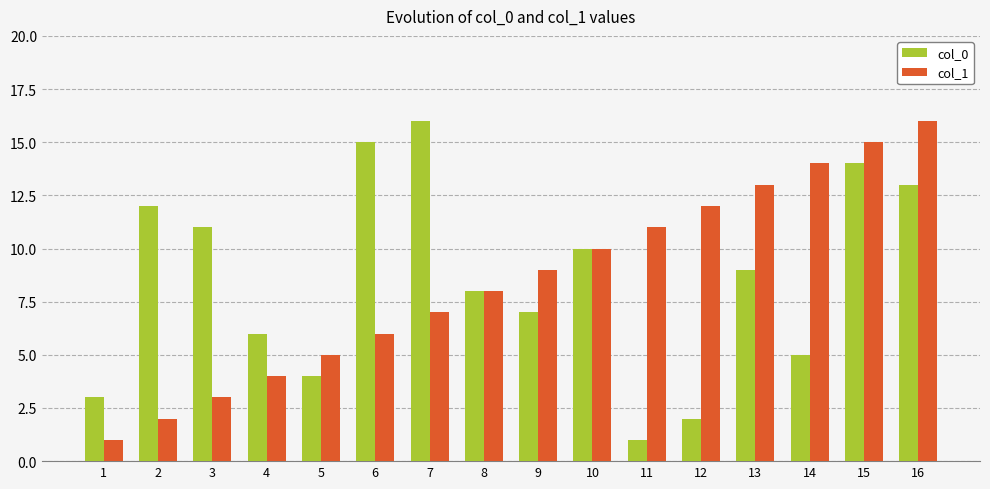

What are all the series names shown in the legend?

col_0, col_1